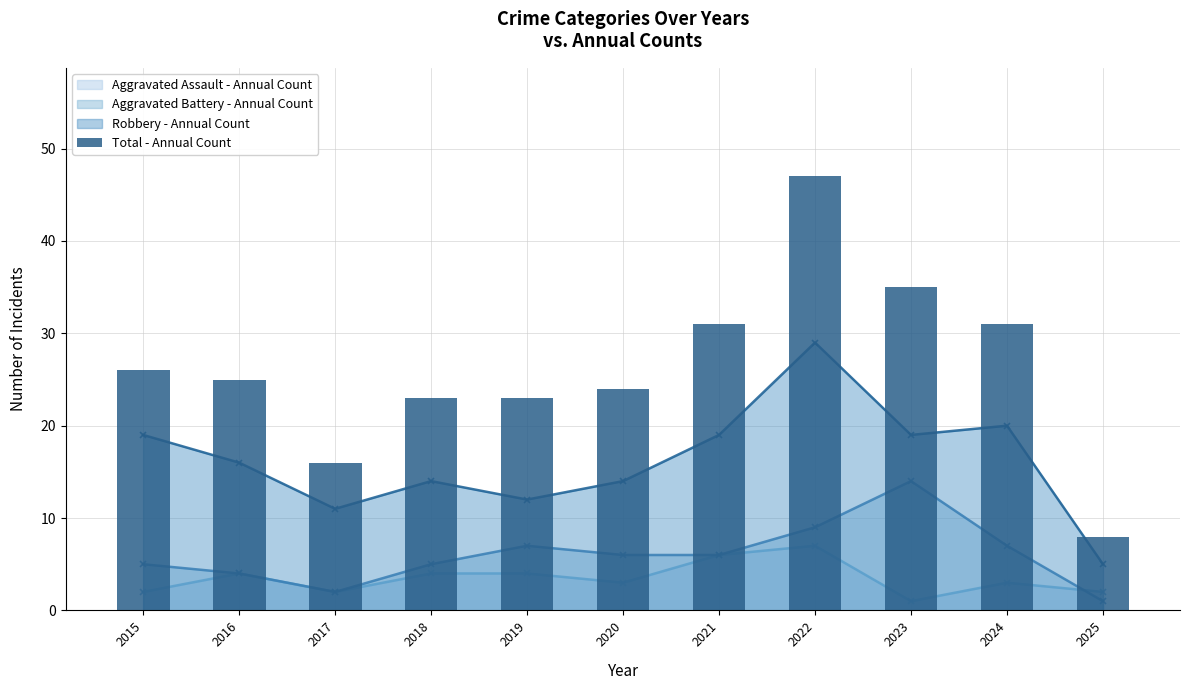

Reading left to right, extract all data points from this chart.

26	25	16	23	23	24	31	47	35	31	8